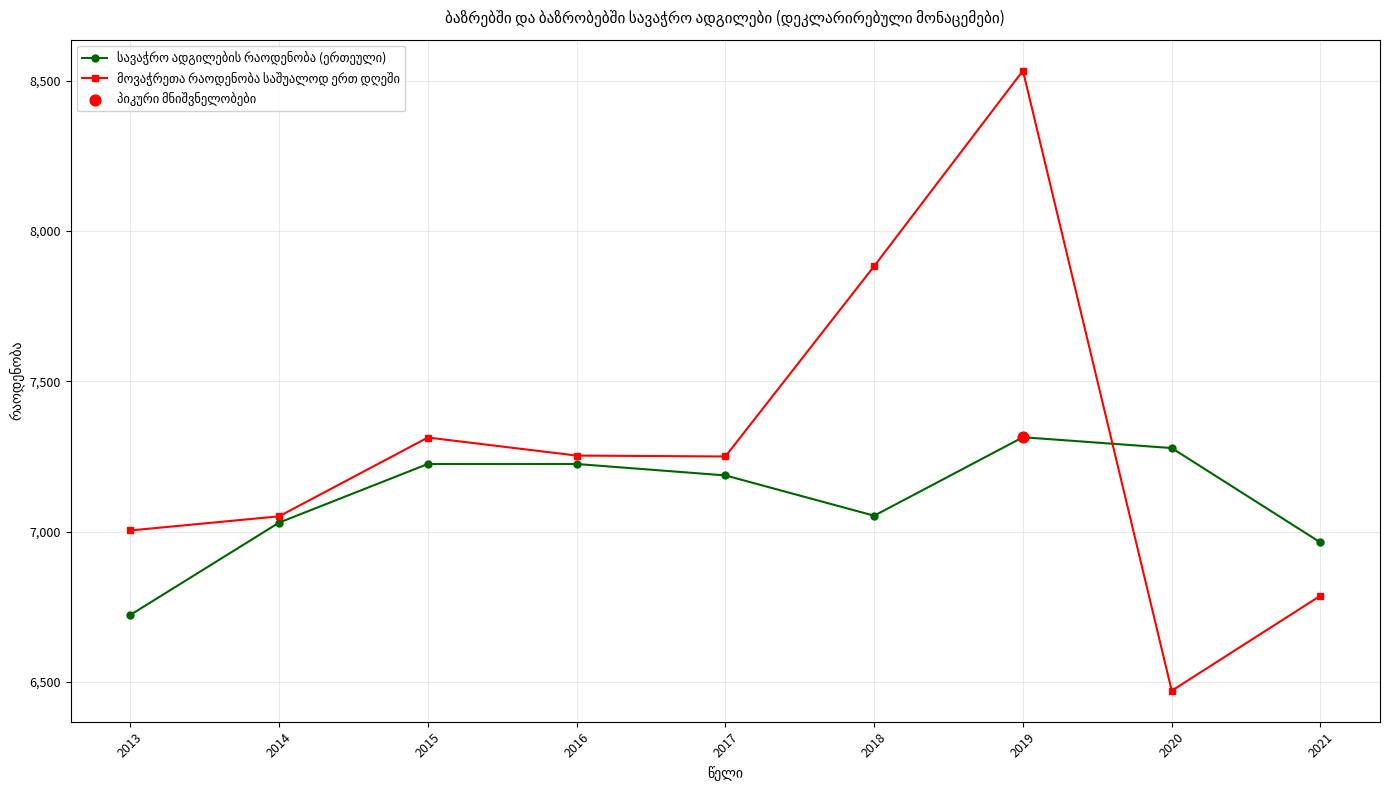

What is the total value across all series at 2014?

14081